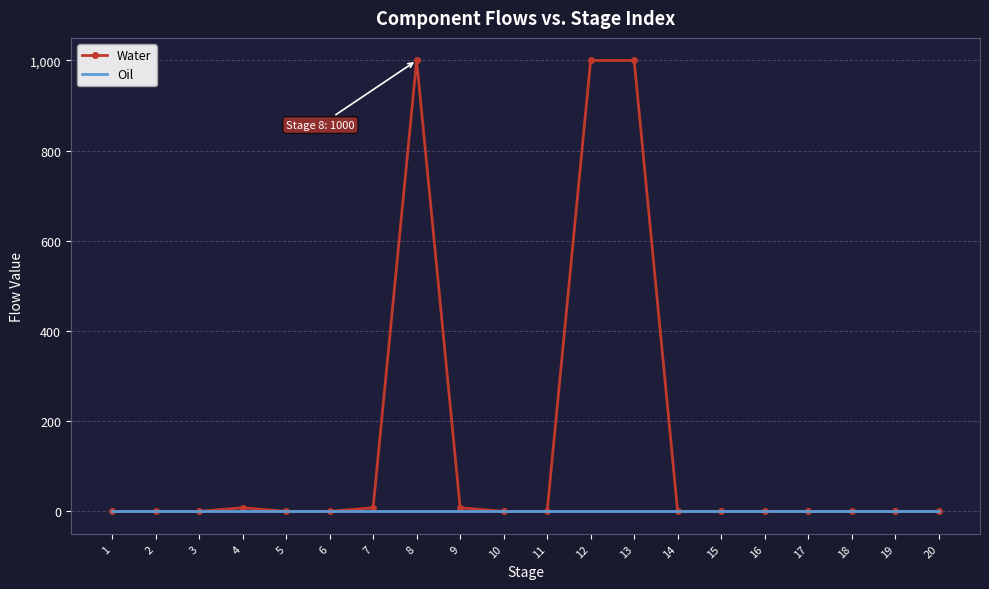

Reading right to left, extract all data points from this chart.

Water: 0	0	0	0	0	0	0	1000	1000	0	0	8	1000	8	0	0	8	0	0	0
Oil: 0	0	0	0	0	0	0	0	0	0	0	0	0	0	0	0	0	0	0	0